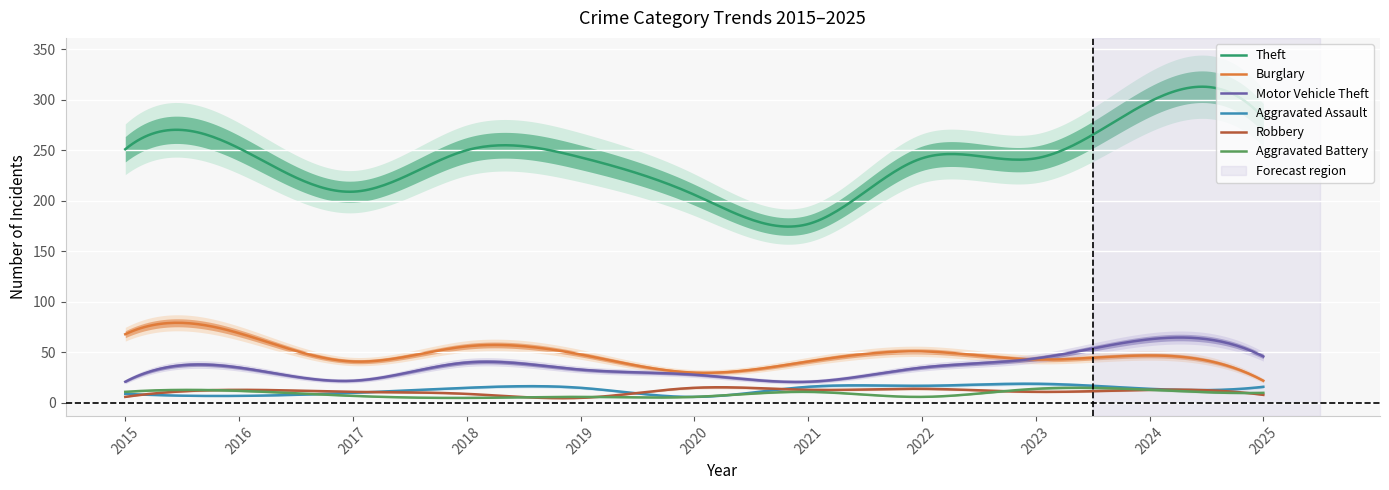

In Aggravated Battery, how many points are lower than both neighbors (excluding endpoints)?

4